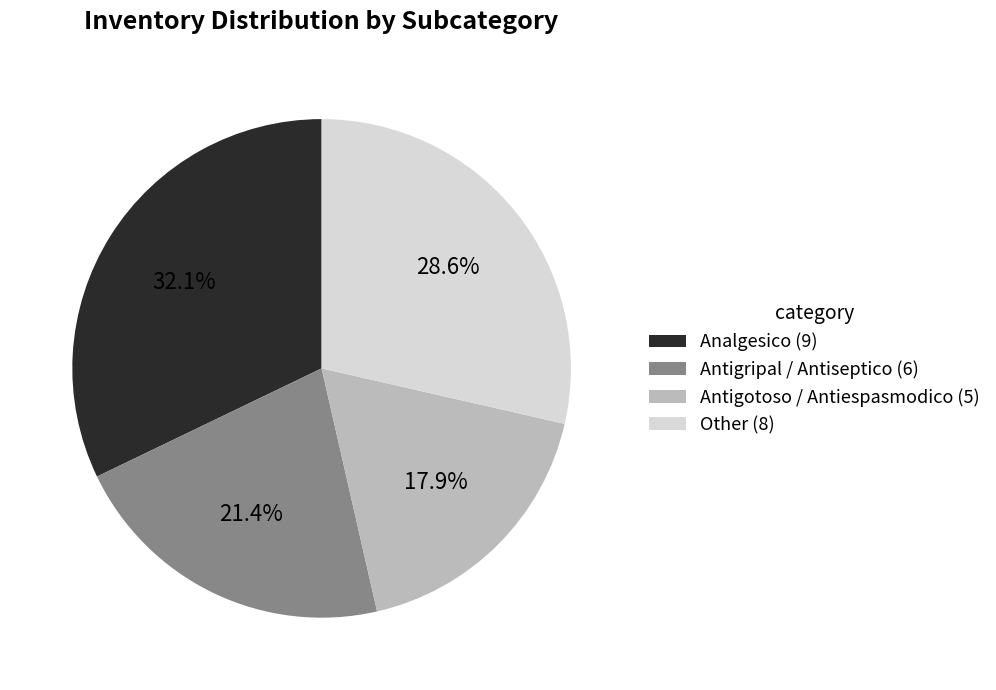

Is there any slice that represents more than half of the pie?

No